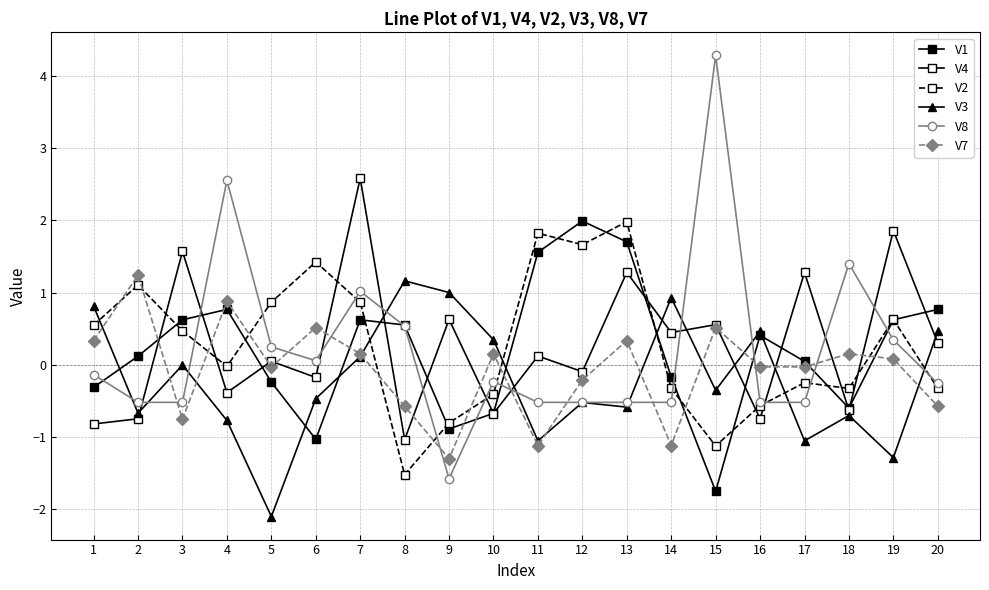

Does the chart have visible grid lines?

Yes